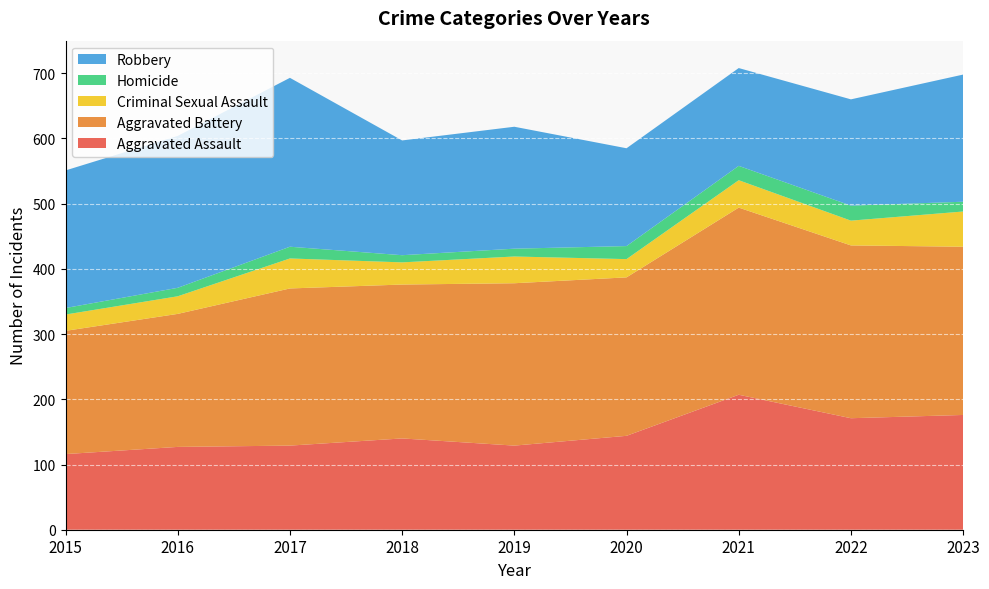

Reading left to right, what are all the values shown in this chart?

Aggravated Assault: 2015=116	2016=127	2017=129	2018=140	2019=129	2020=144	2021=207	2022=171	2023=176
Aggravated Battery: 2015=189	2016=204	2017=241	2018=236	2019=249	2020=243	2021=287	2022=265	2023=258
Criminal Sexual Assault: 2015=25	2016=27	2017=46	2018=34	2019=41	2020=28	2021=42	2022=38	2023=54
Homicide: 2015=10	2016=13	2017=18	2018=11	2019=12	2020=20	2021=22	2022=23	2023=15
Robbery: 2015=211	2016=233	2017=259	2018=176	2019=187	2020=150	2021=150	2022=163	2023=195